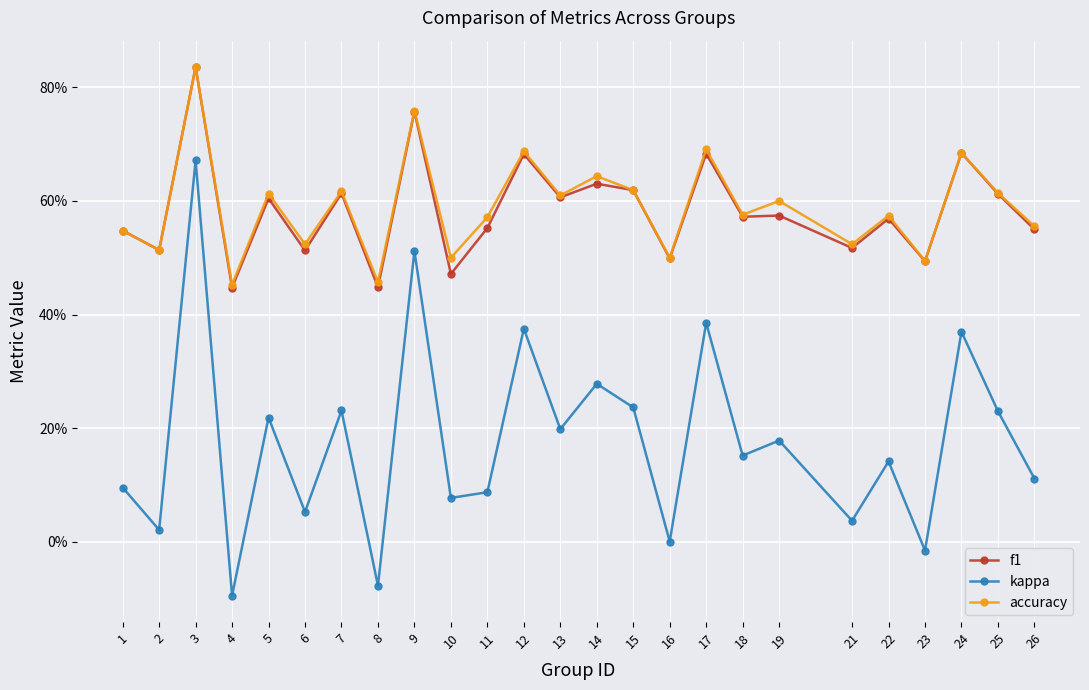

At which label is f1 closest to 0?

4